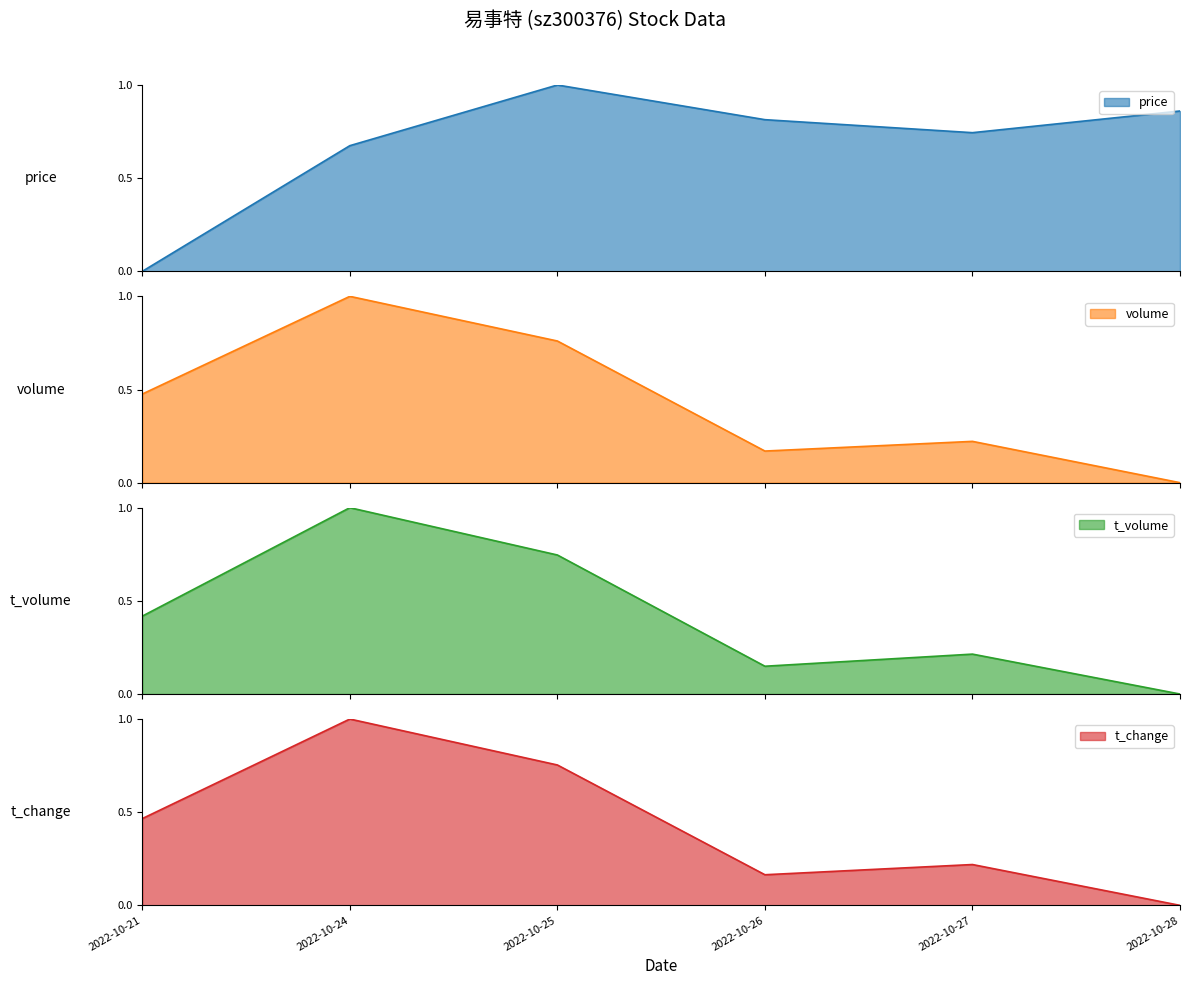

True or false: price and volume intersect in this chart.

True